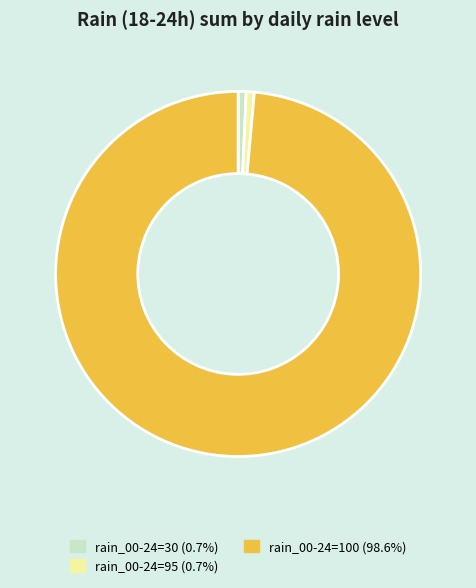

Is there any slice that represents more than half of the pie?

Yes